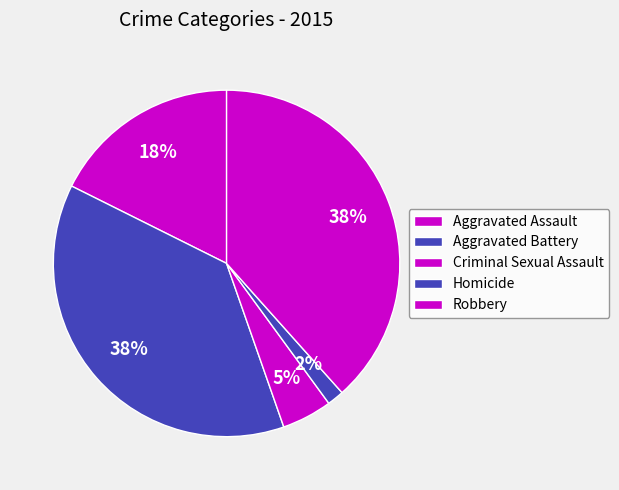

Count the number of slices in the pie.

5